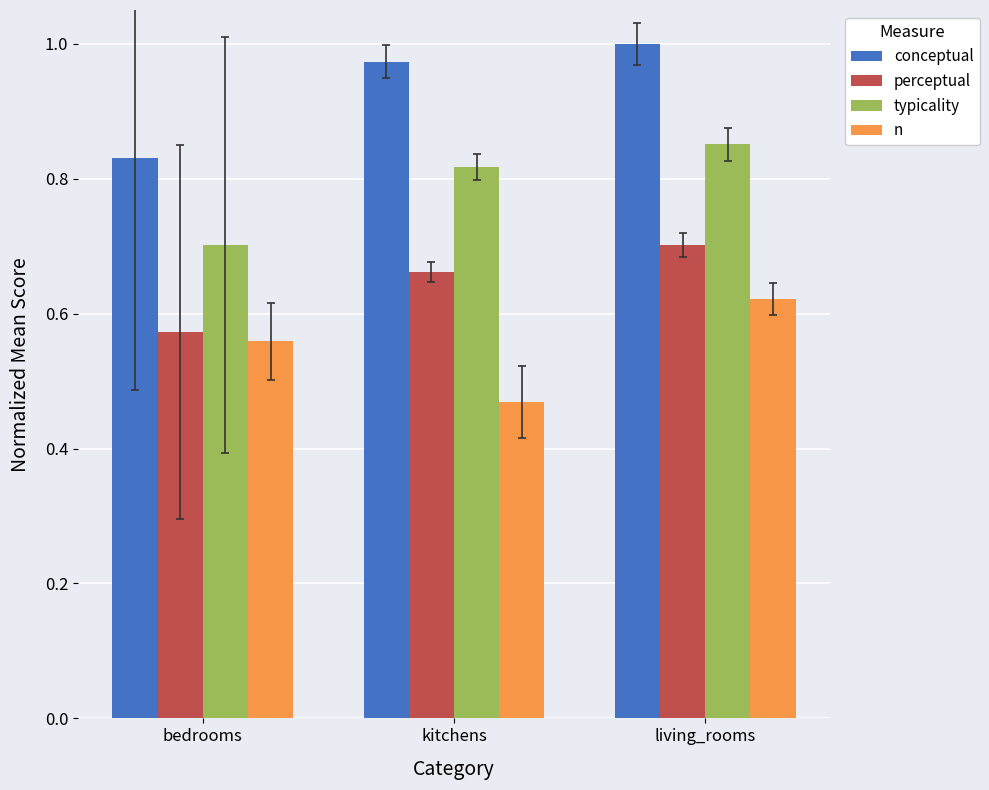

What is the difference between the maximum and minimum values in the typicality series?

0.1